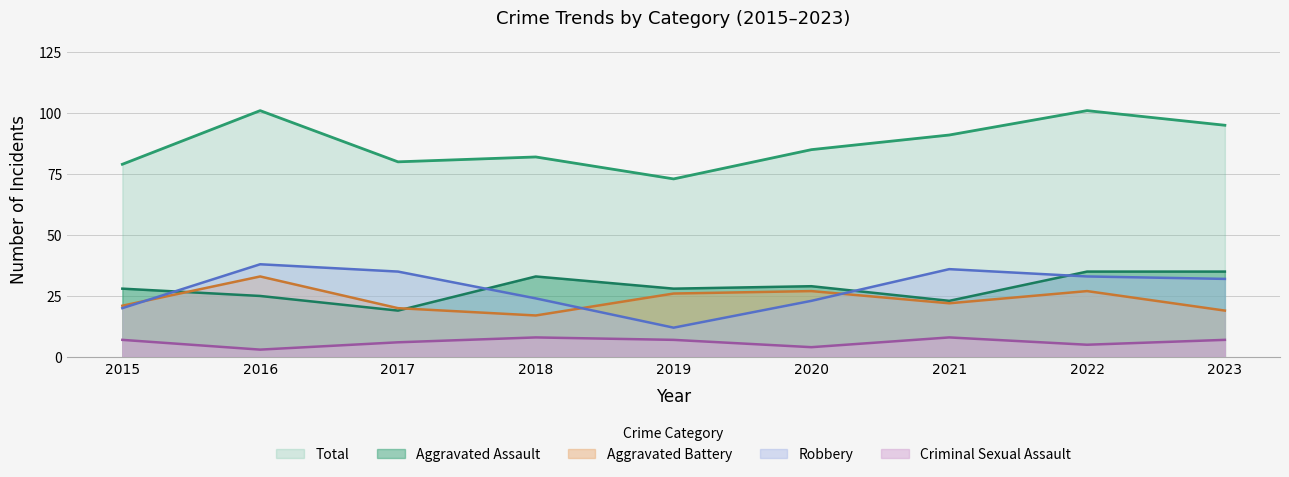

True or false: Aggravated Assault has more than 2 points higher than both neighbors.

False